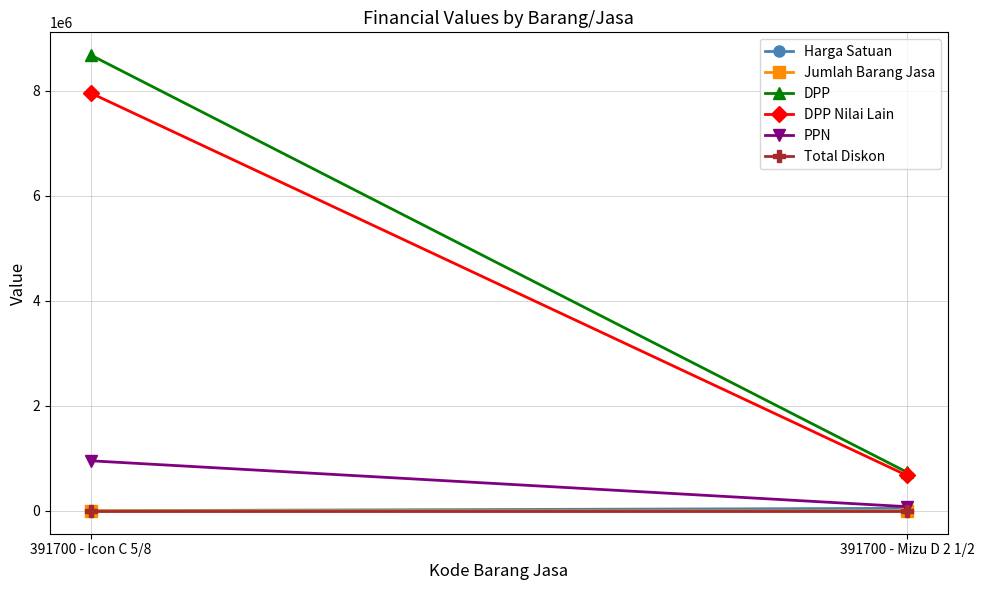

True or false: DPP Nilai Lain has a value of 336211.6 at 391700 - Mizu D 2 1/2.

False